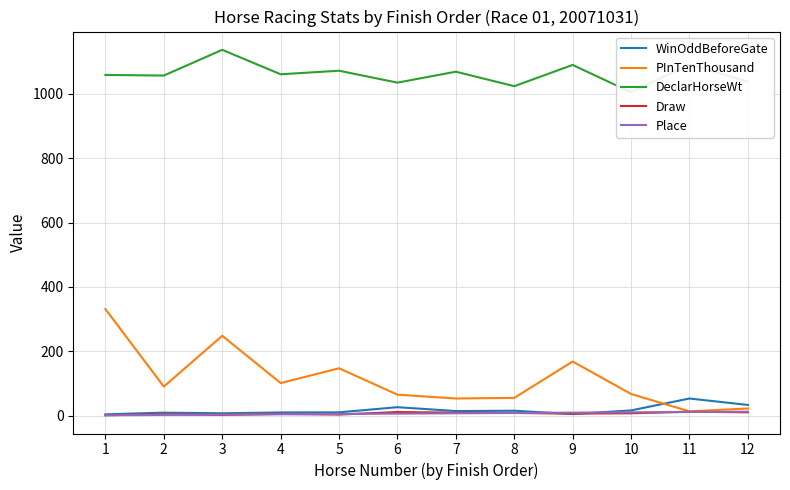

Between which two adjacent categories do Place and Draw first intersect?

2 and 3